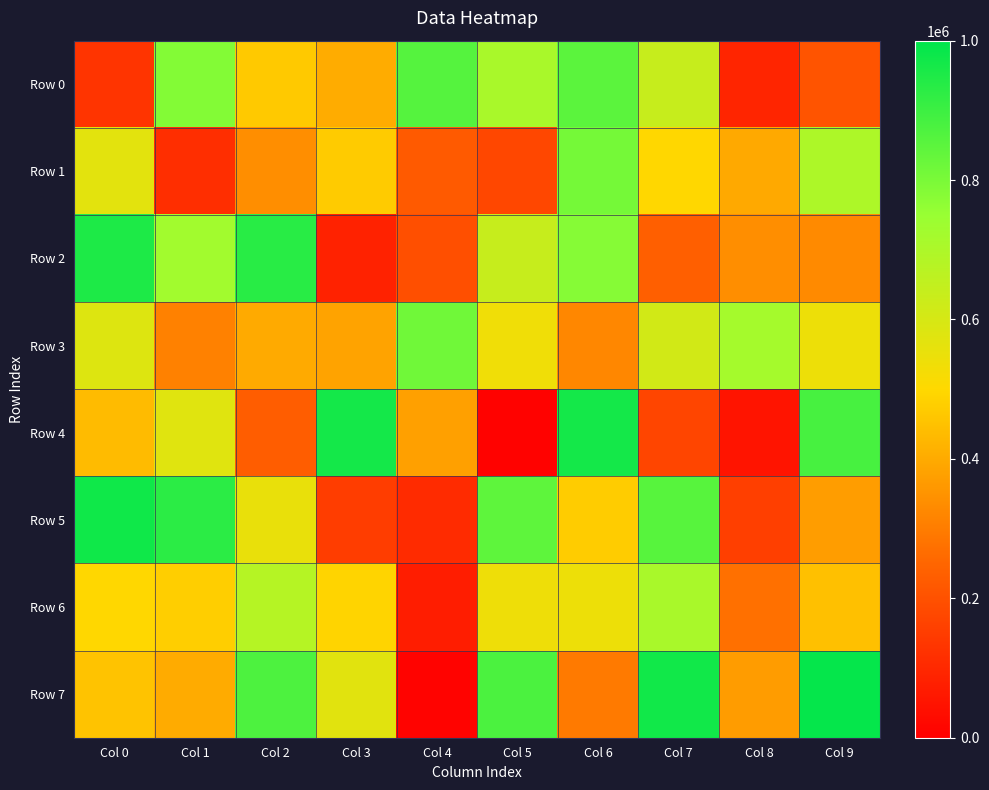

At Col 3, list the series in order from largest to smallest.

Row 4, Row 7, Row 6, Row 1, Row 0, Row 3, Row 5, Row 2